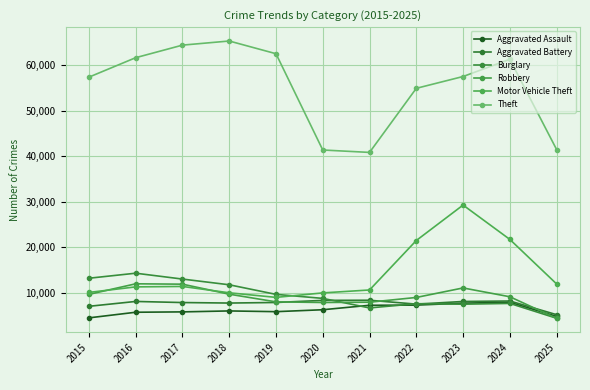

What is the lowest value of the Theft series?

40821